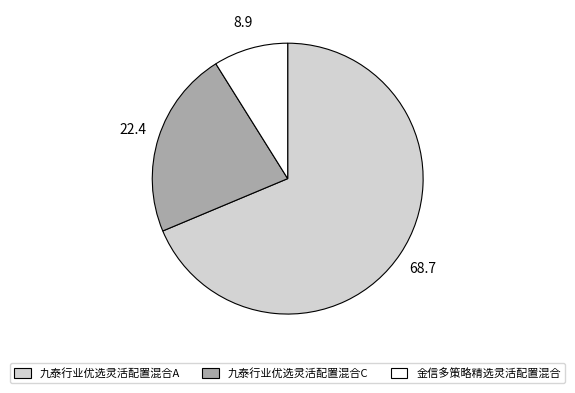

What is the smallest slice in the pie chart?

金信多策略精选灵活配置混合